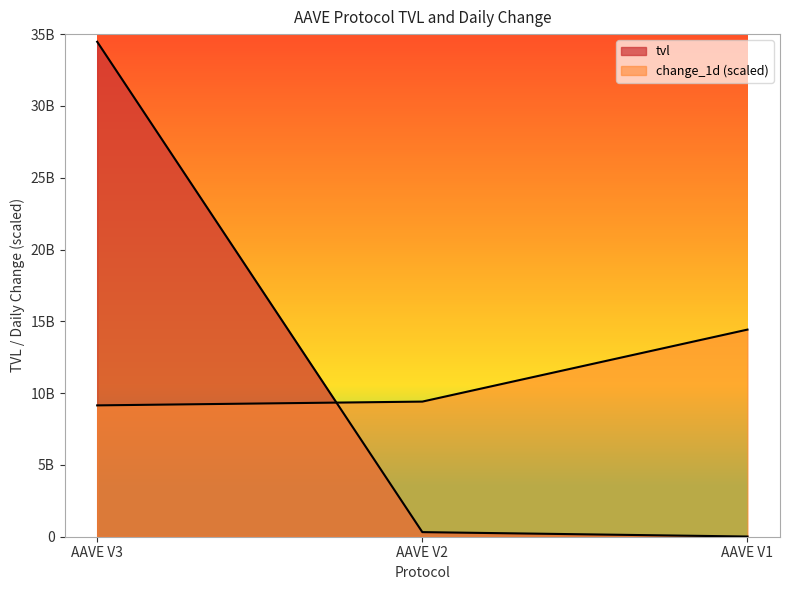

What is the difference between the maximum and minimum values in the tvl series?

34453981997.4